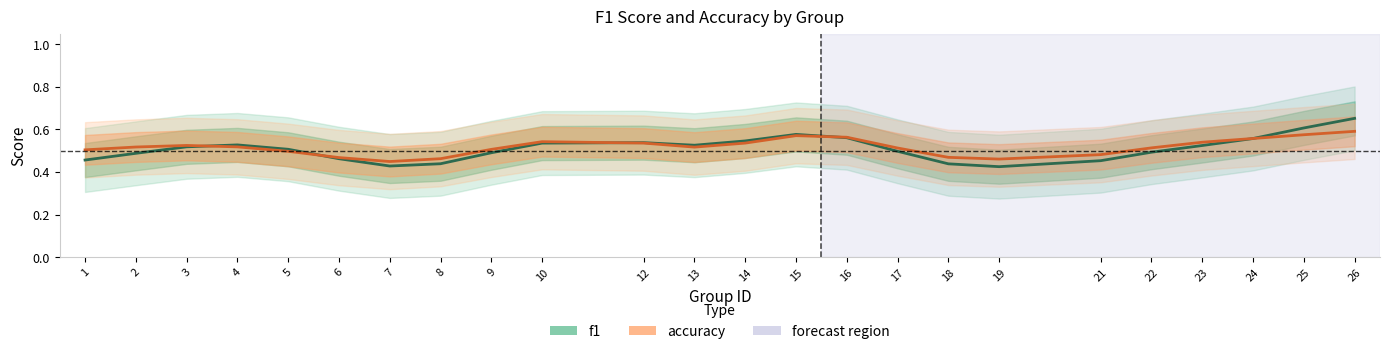

True or false: f1 has a value of 0.5 at 4.

True